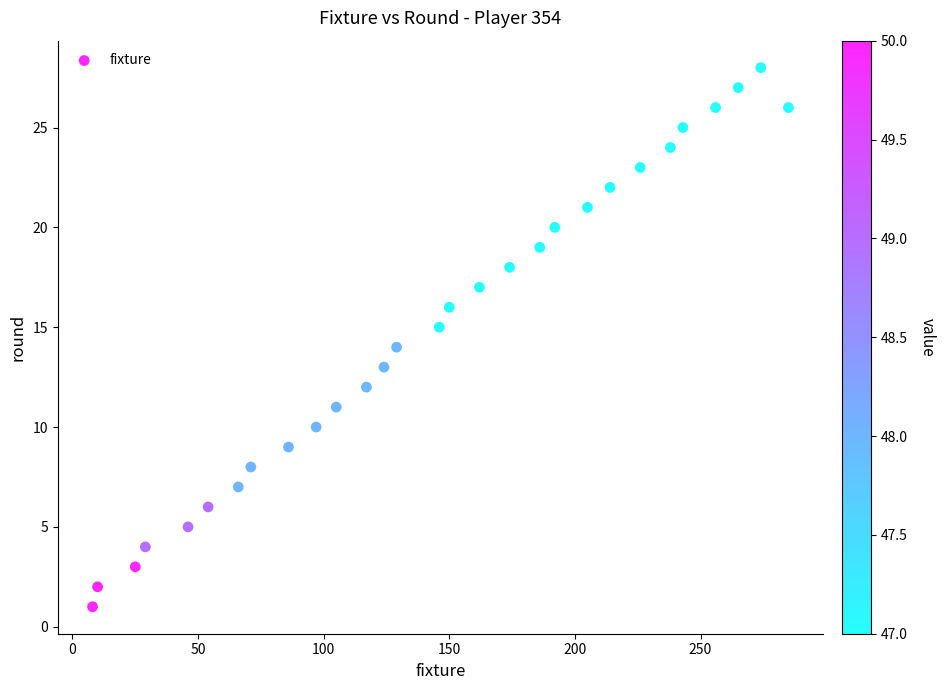

What is the range of Y values (max minus min)?

27